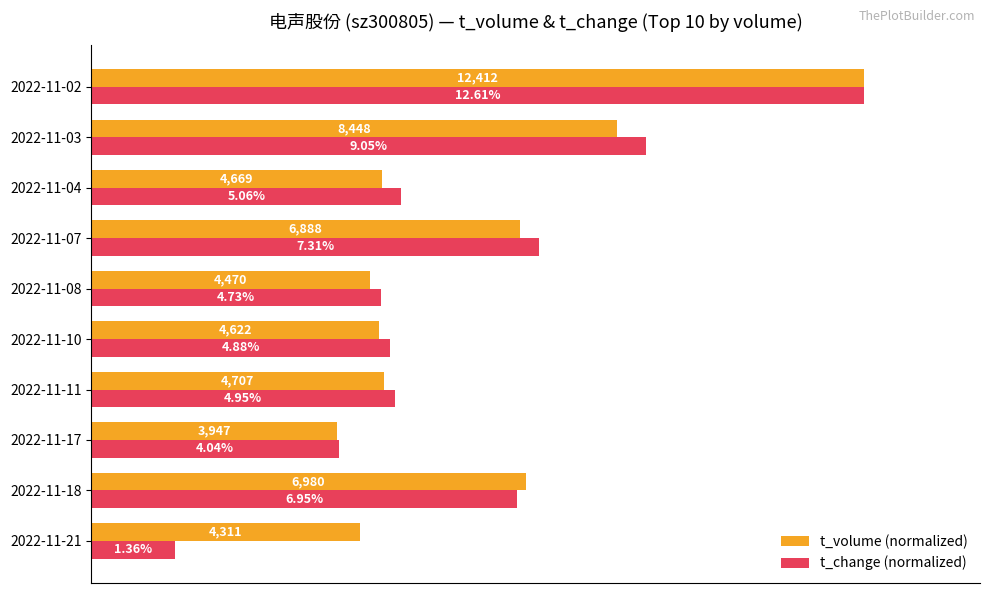

List the series in order of their peak value, highest first.

t_volume (normalized), t_change (normalized)